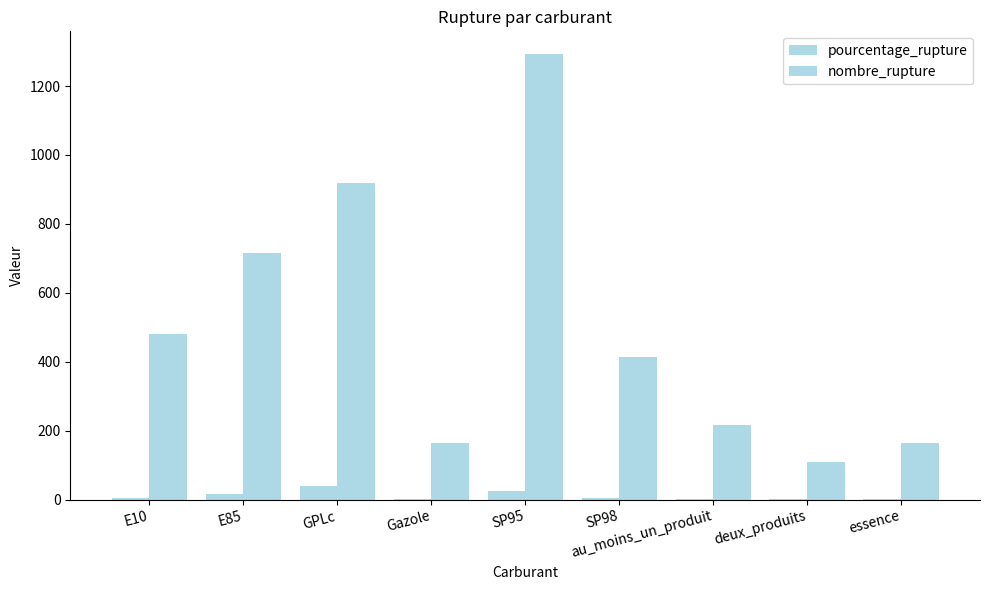

What is the highest value of the pourcentage_rupture series?

40.5